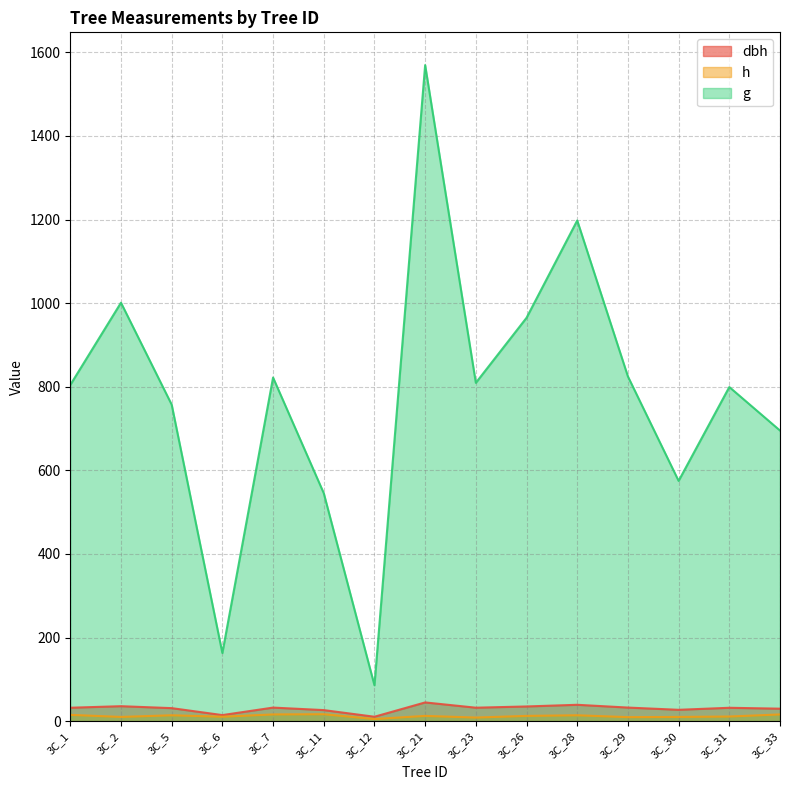

Does the chart have visible grid lines?

Yes